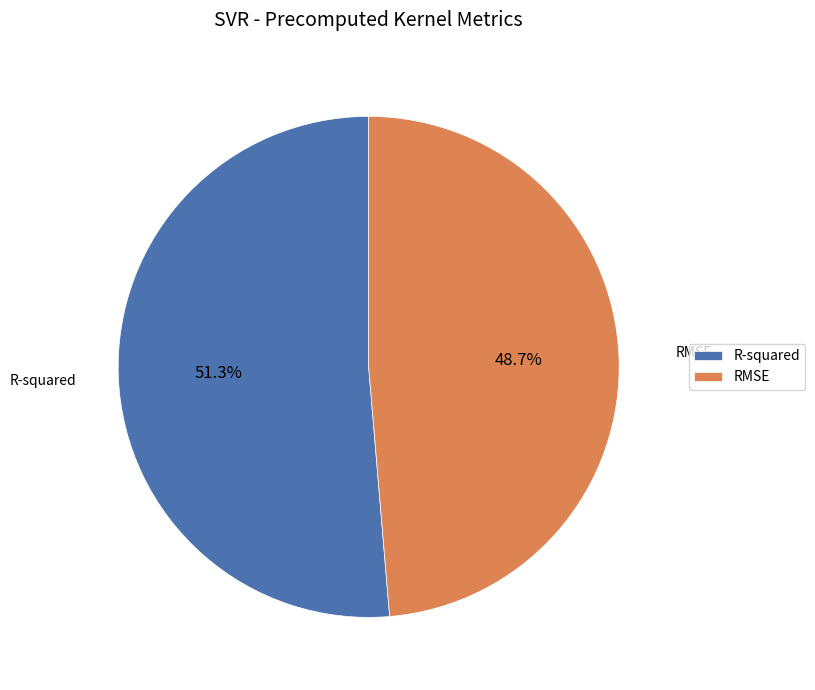

What is the total percentage of R-squared and RMSE?

100.0%